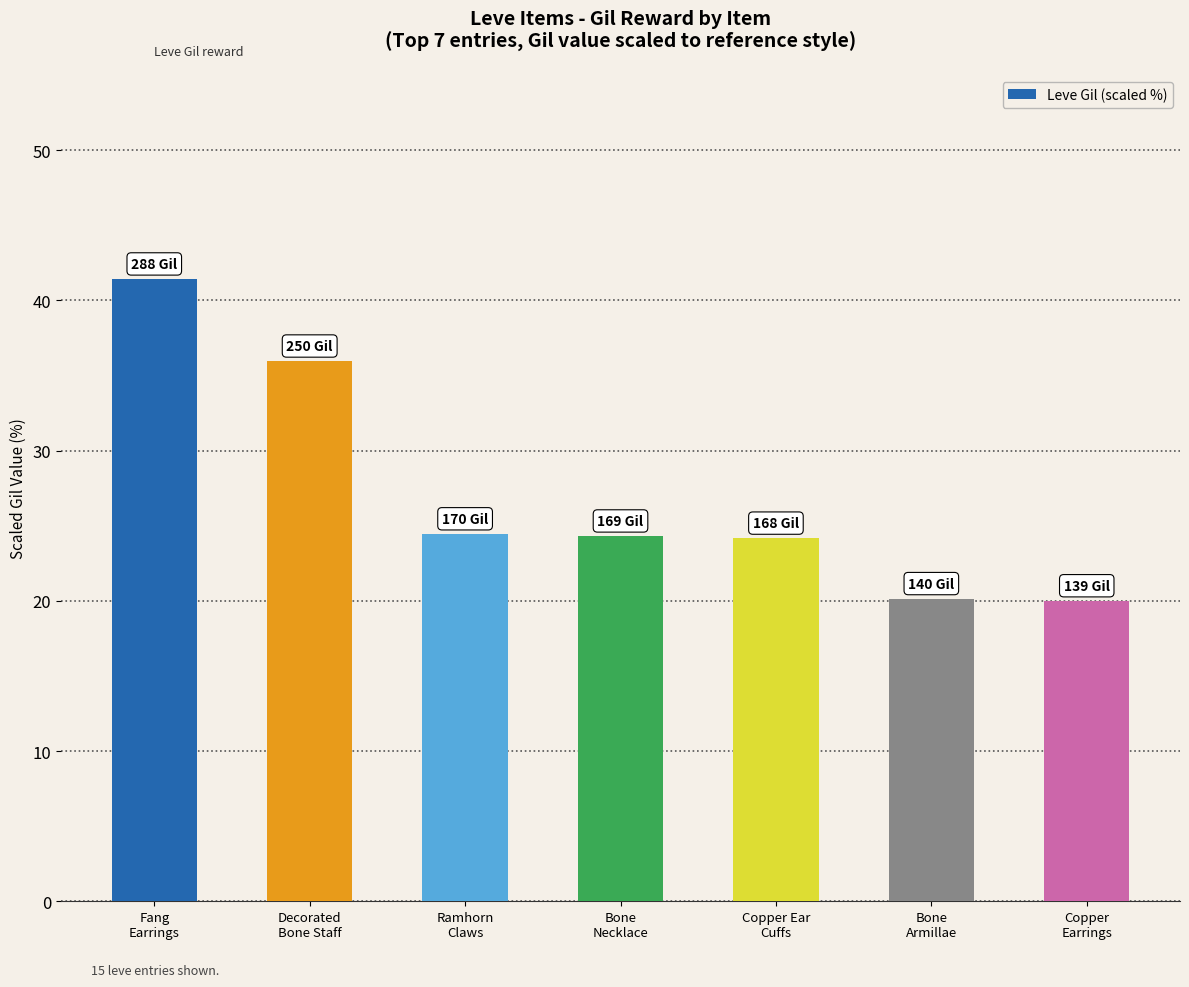

What is the greatest value displayed?

41.4